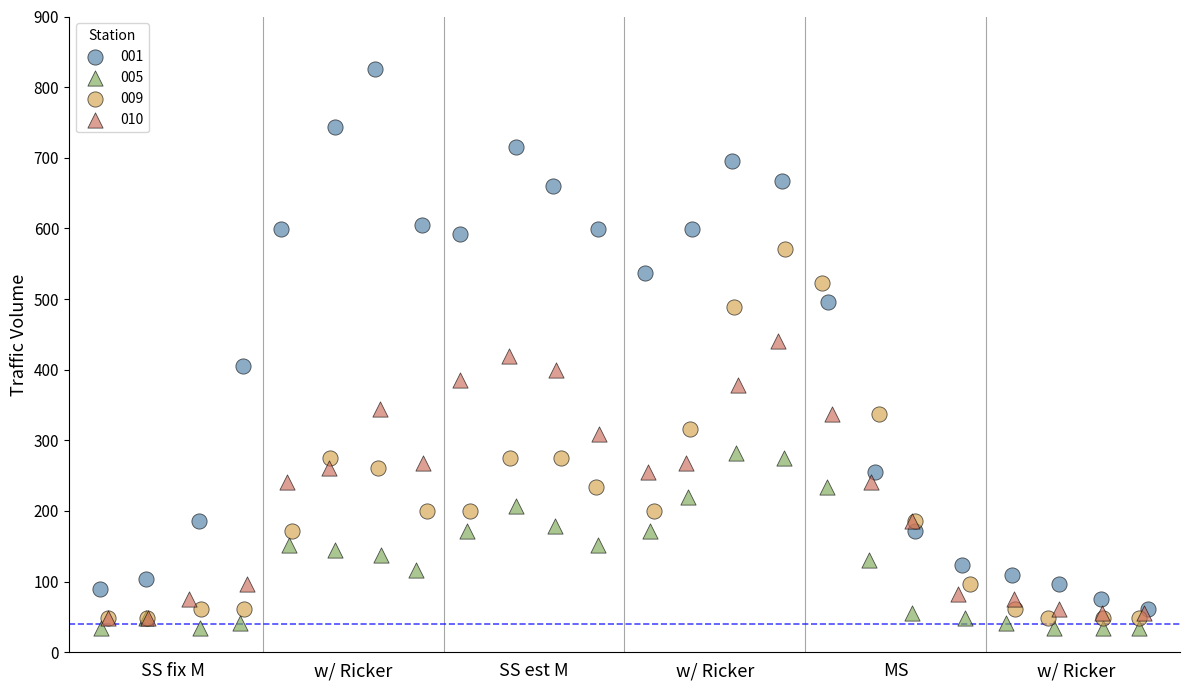

Which series reaches the minimum Y coordinate?

005